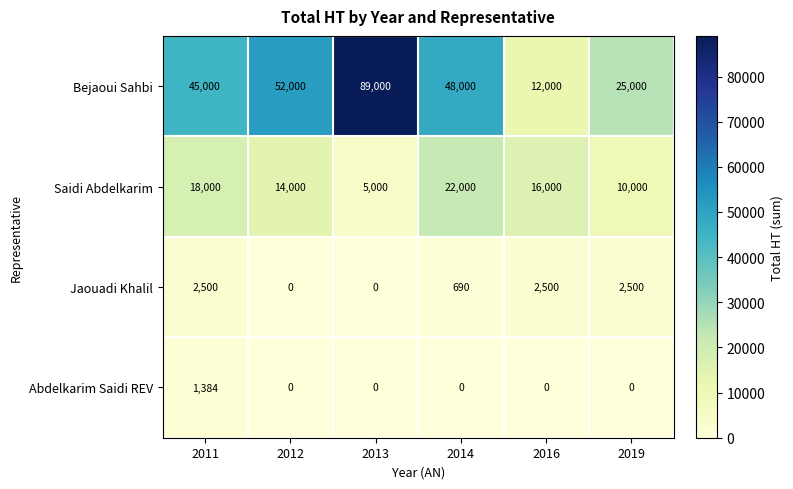

Count the number of data series in this chart.

4